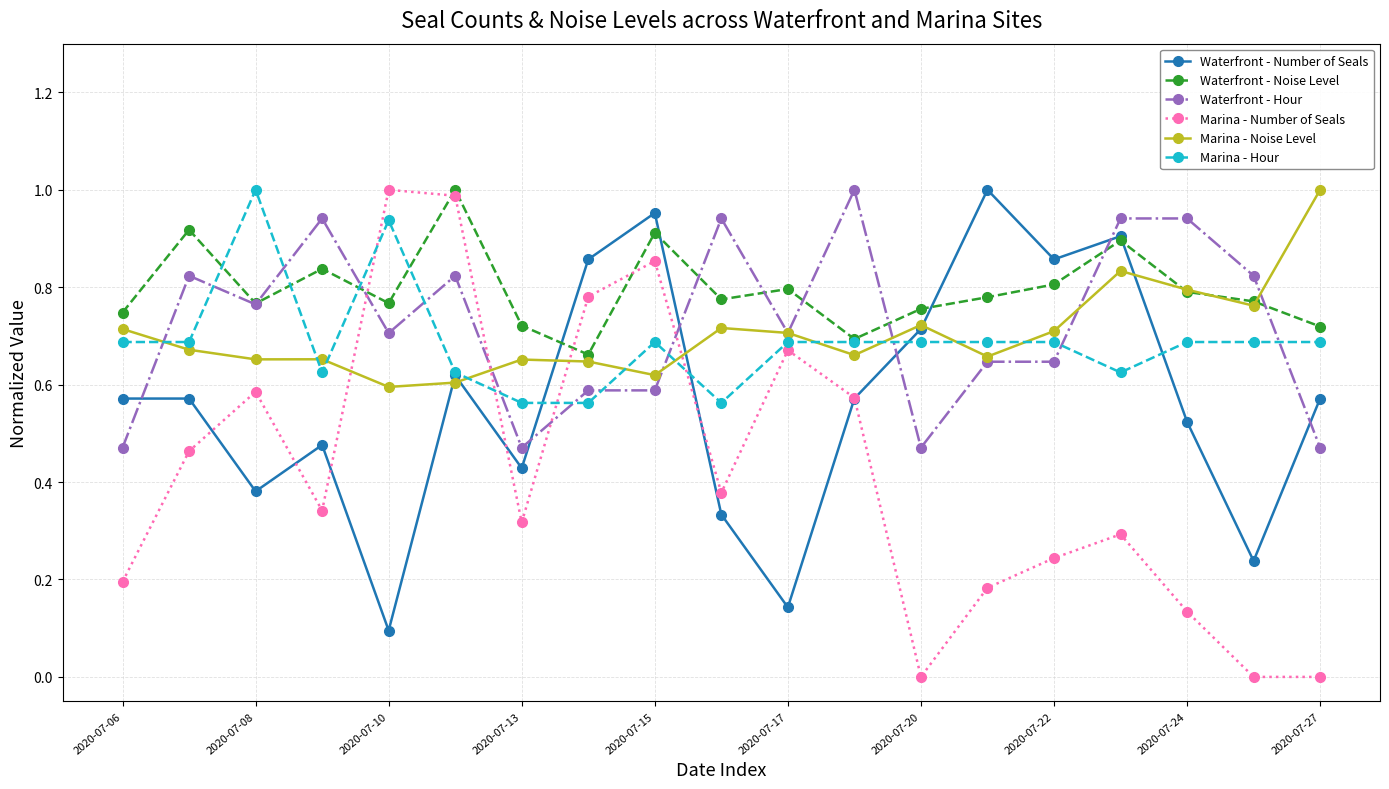

True or false: Marina - Noise Level and Marina - Hour cross at least once.

True